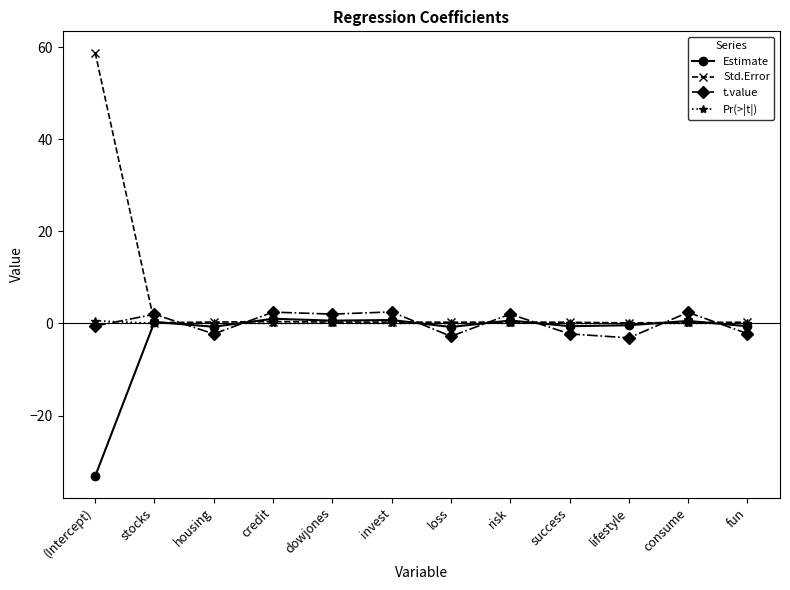

The Pr(>|t|) series shows 0.0 at success. True or false?

True